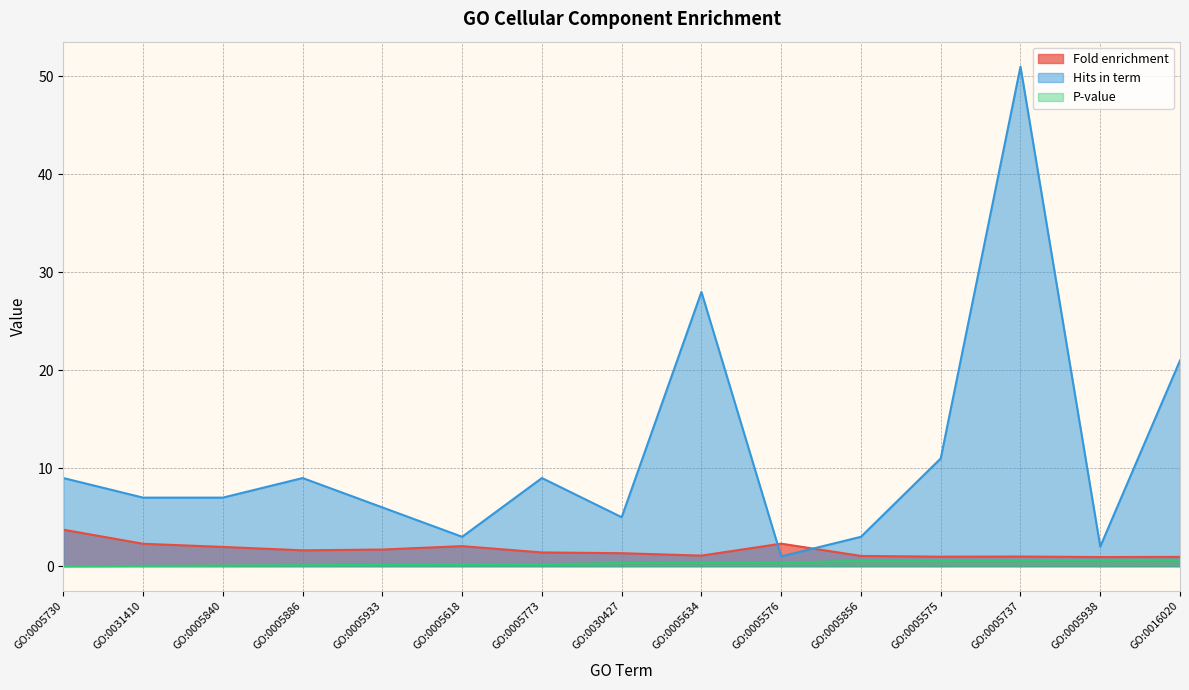

True or false: Fold enrichment has more than 1 points higher than both neighbors.

True